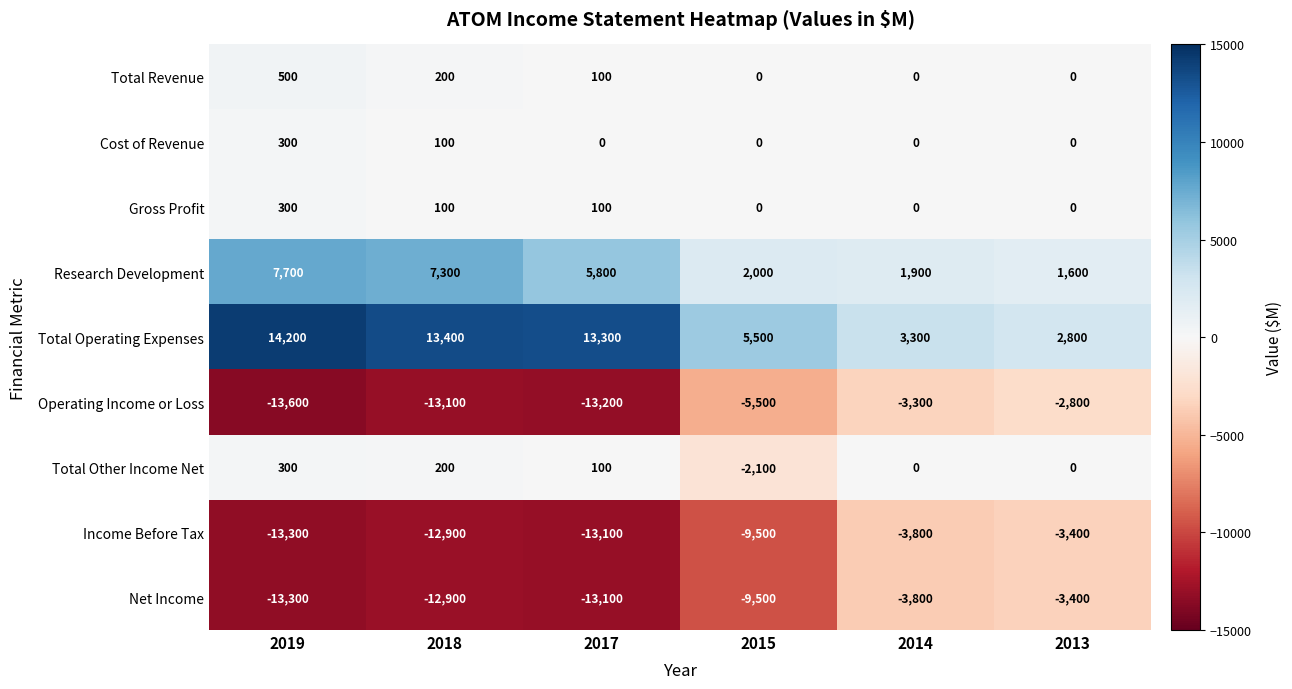

Which label corresponds to the smallest value in the chart?

2019